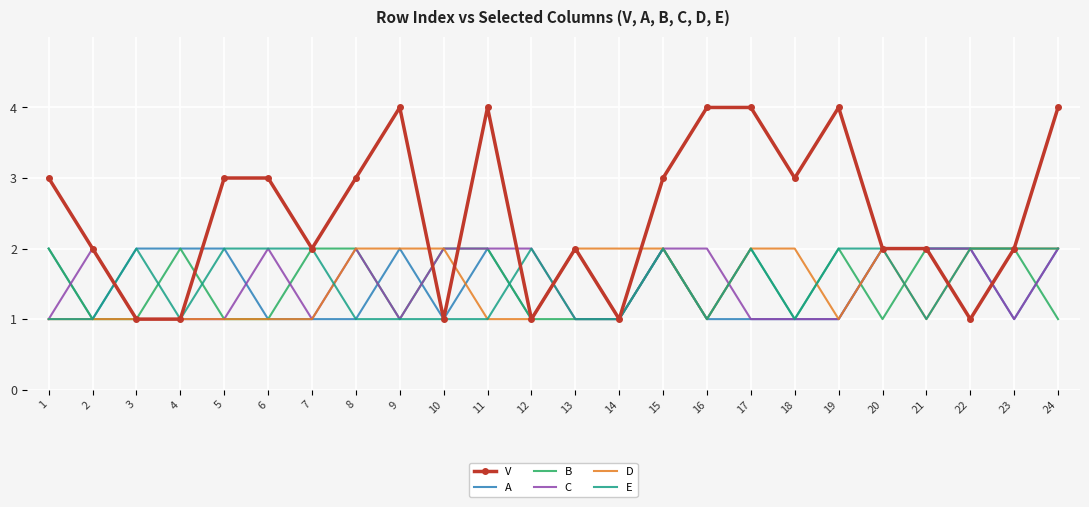

The A series shows 3 at 15. True or false?

False